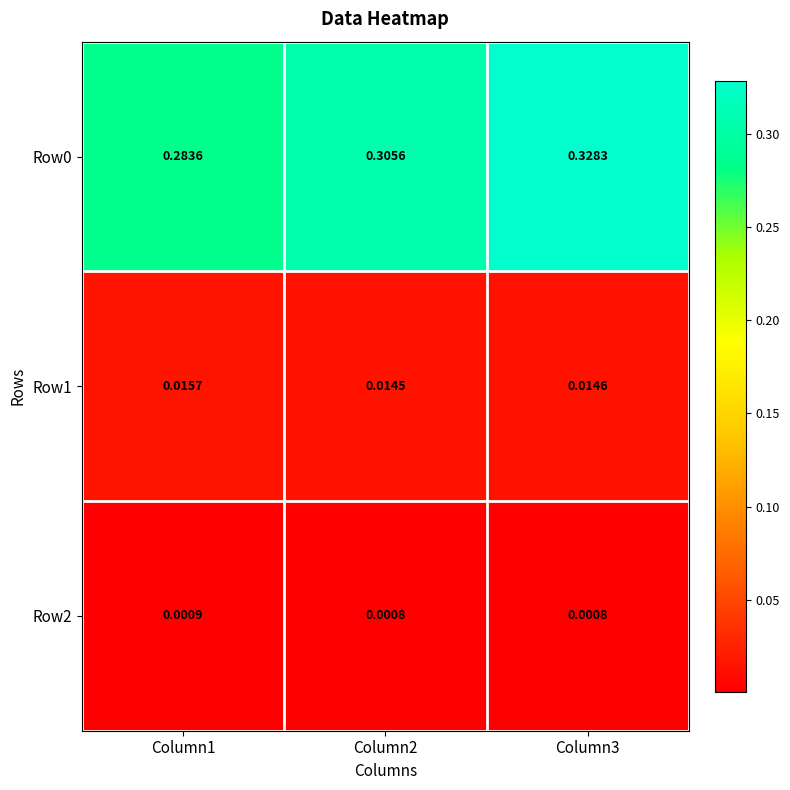

Is the value of Row1 at Column3 greater than the value of Row0 at Column3?

No